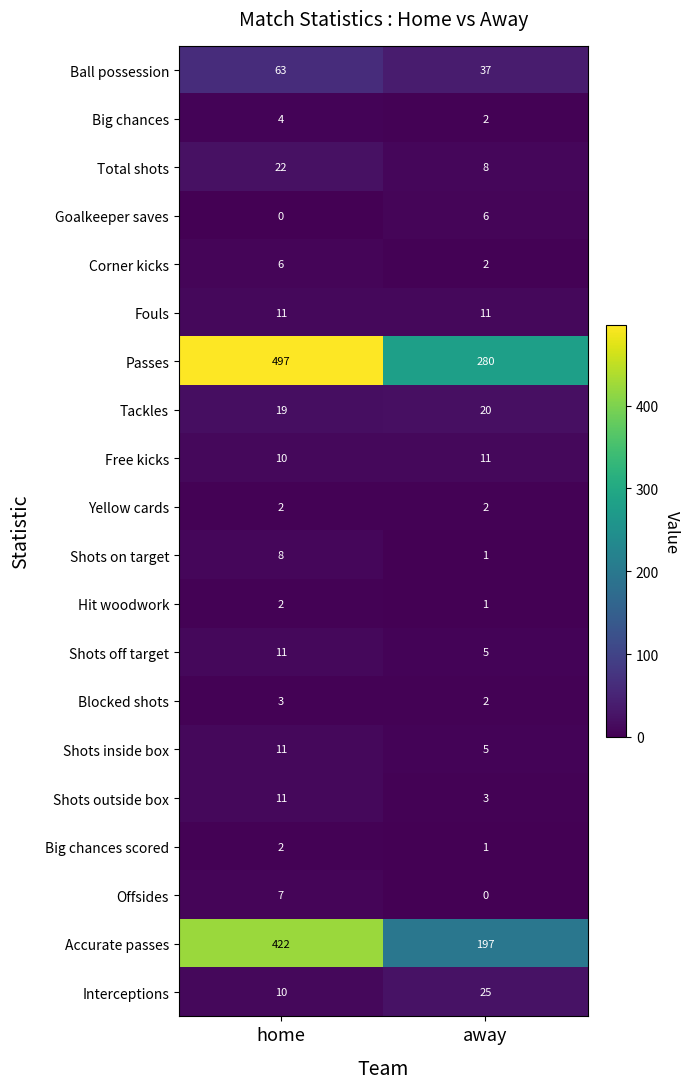

What is the difference between the maximum and minimum values in the Ball possession series?

26